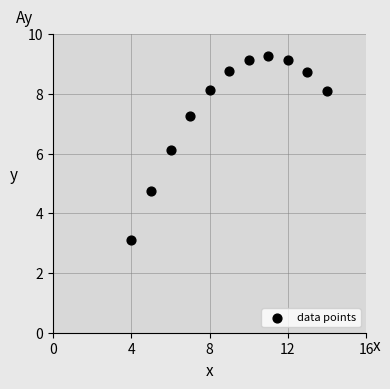

What Y value in the scatter plot is closest to 6?

6.1